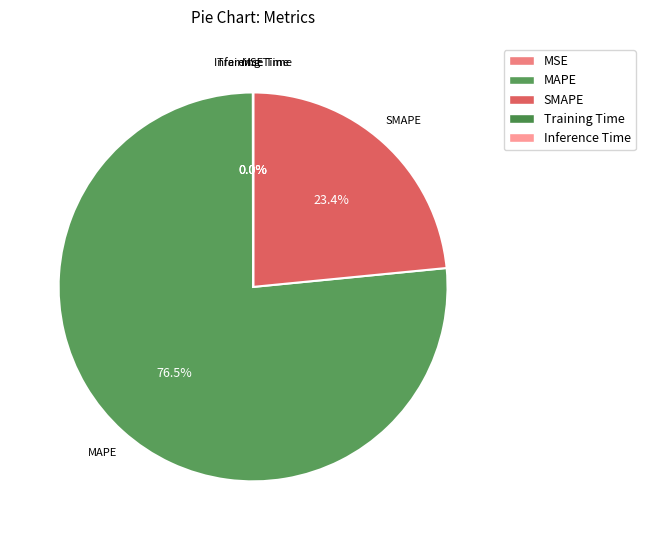

Is the sum of MAPE and SMAPE greater than half?

Yes